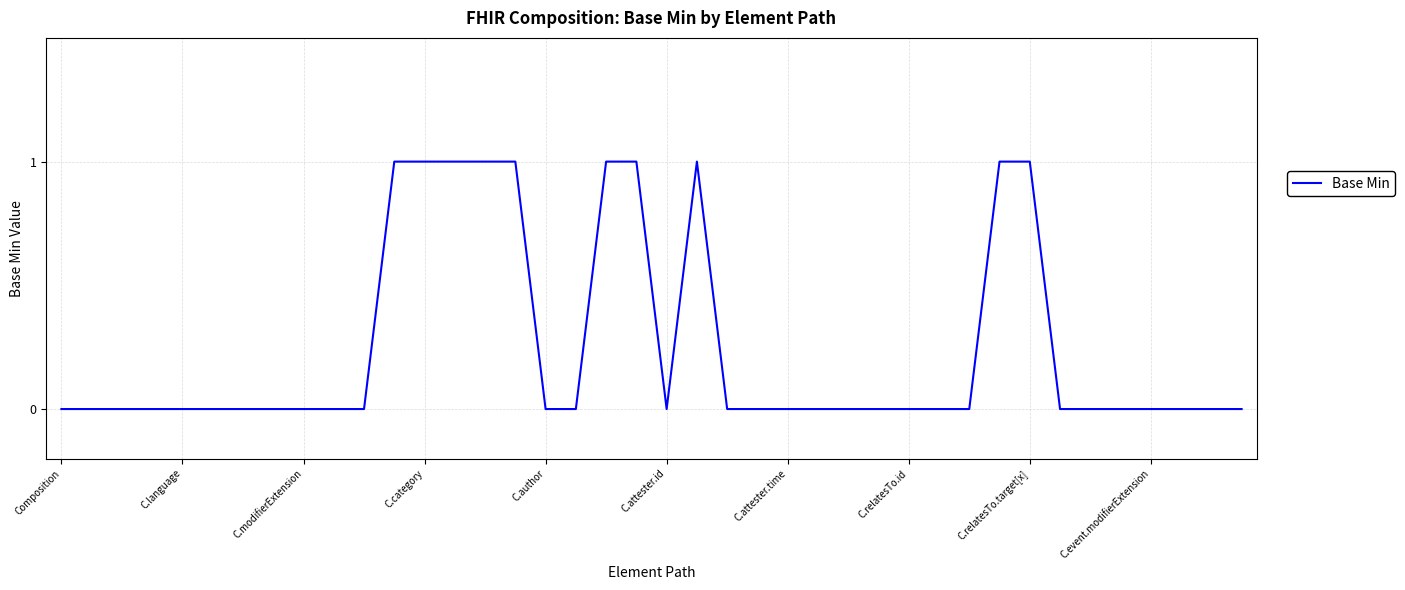

Does the chart display data point markers on the line(s)?

No